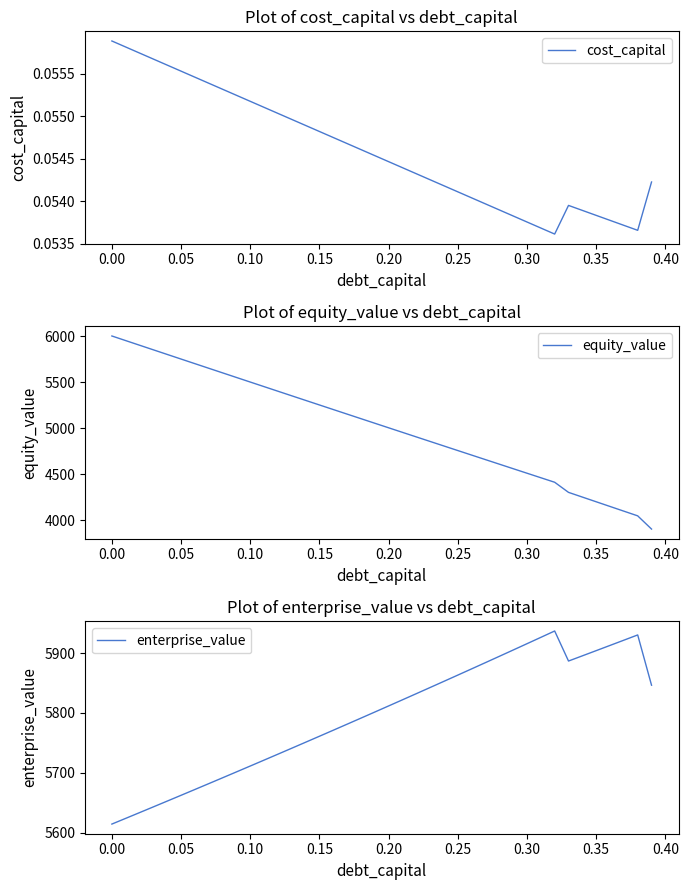

What is the highest value of the cost_capital series?

0.1